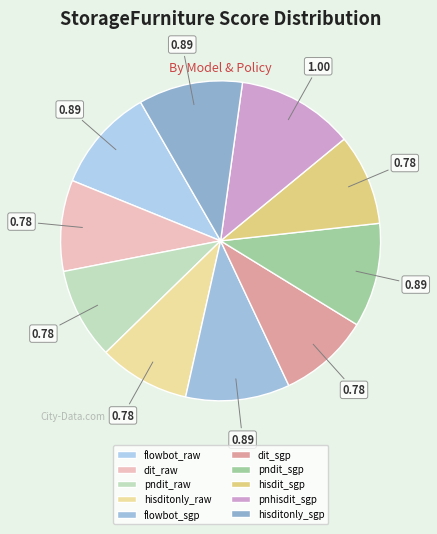

Which slice is the largest?

pnhisdit_sgp